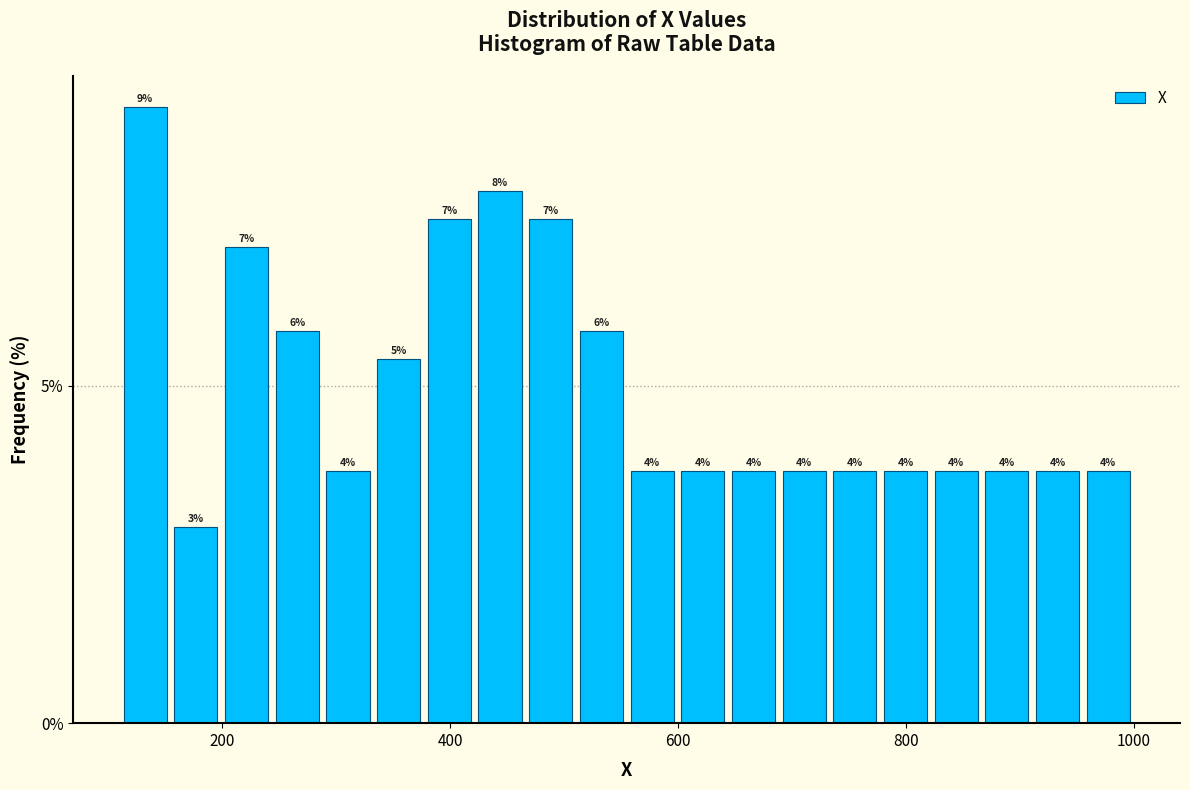

Around what value on the x-axis is the tallest bar? Give the approximate position of its centre, as read against the axis.

140